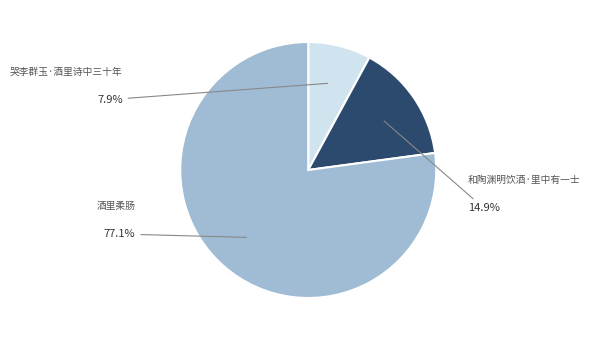

How many slices are in this pie chart?

3